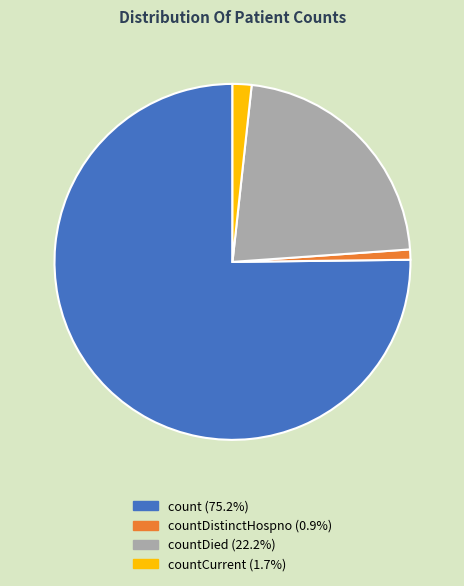

How many segments does this pie chart have?

4